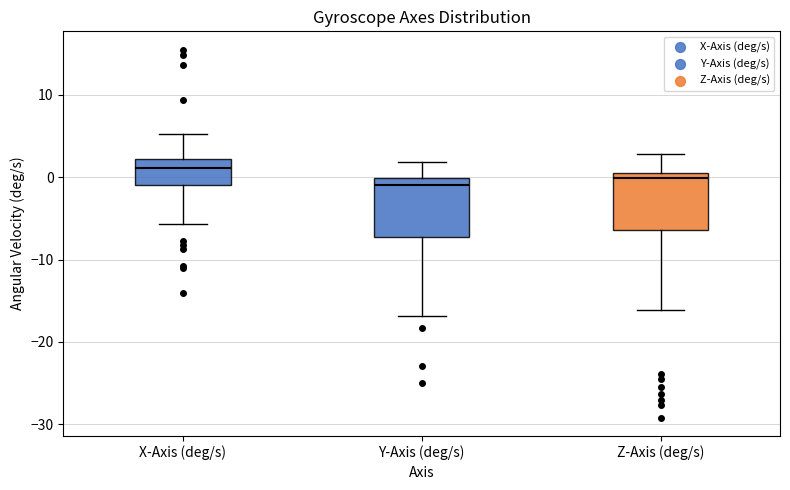

Which box has the highest median line?

X-Axis (deg/s)